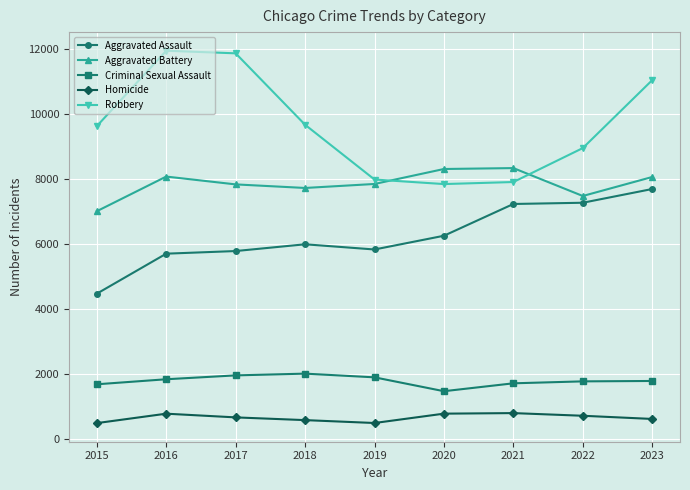

How many lines are shown in the chart?

5